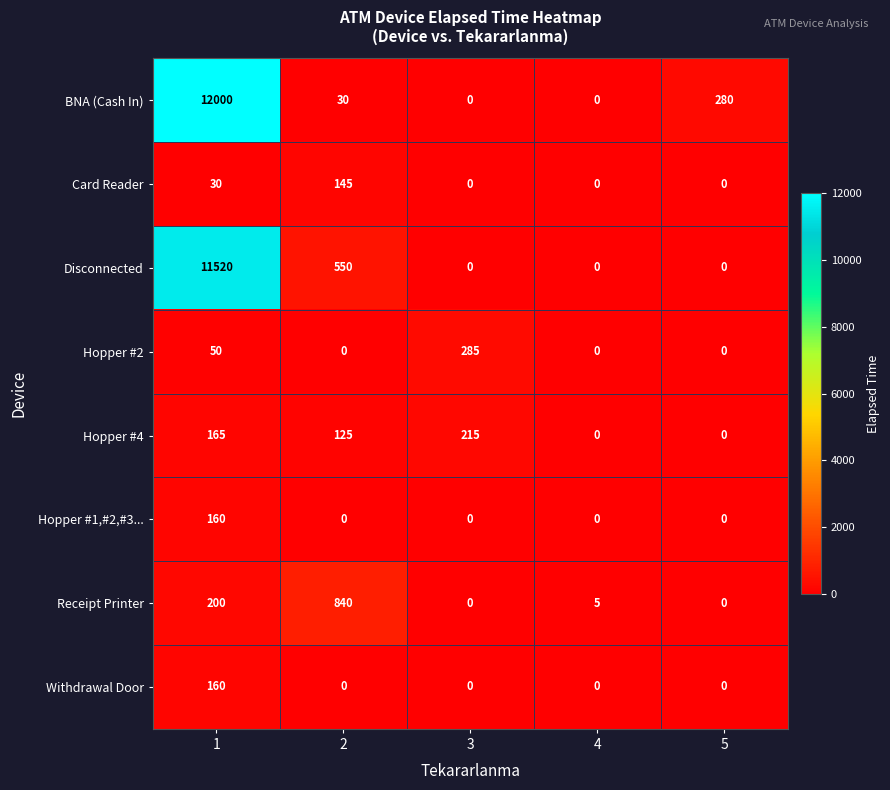

How many data points in Disconnected are above 0?

2